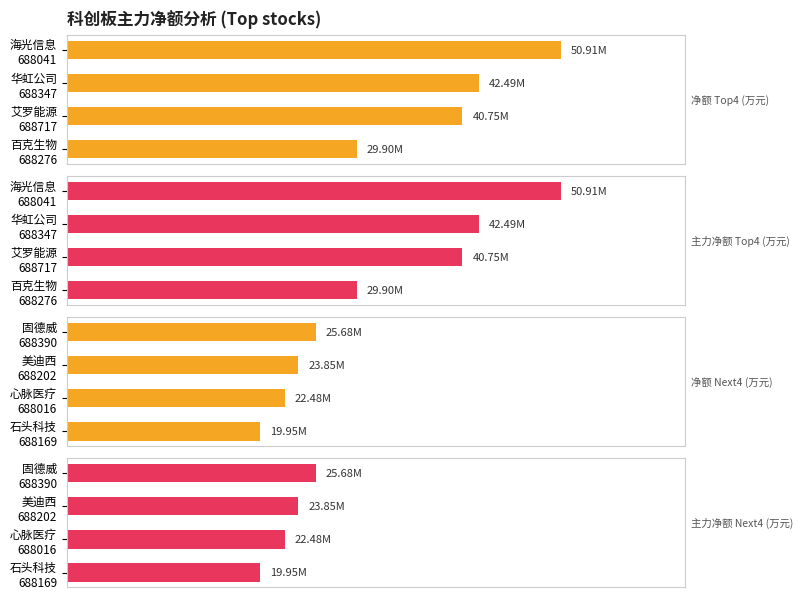

What is the difference between the maximum and minimum values in the 主力净额 Next4 (万元) series?

5726608